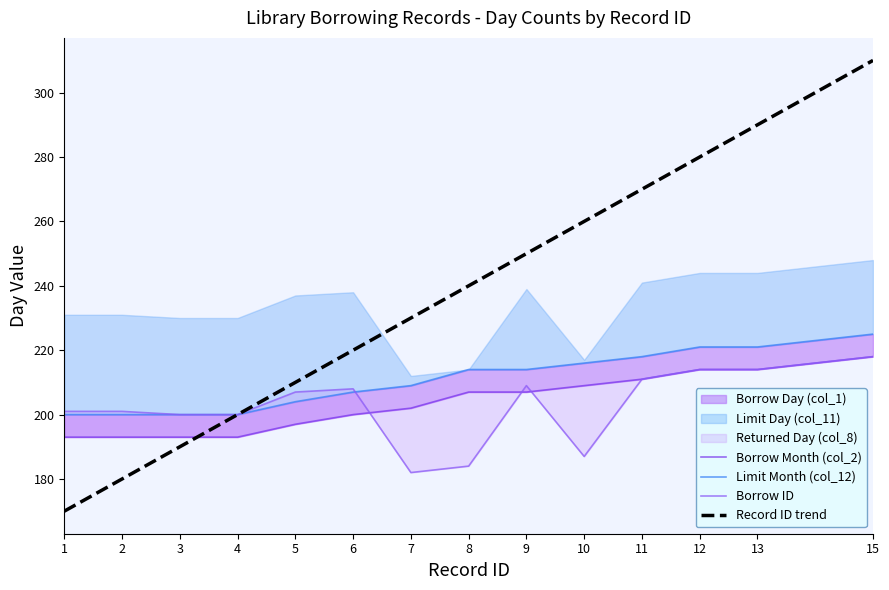

At which category is the sum across all series the highest?

15